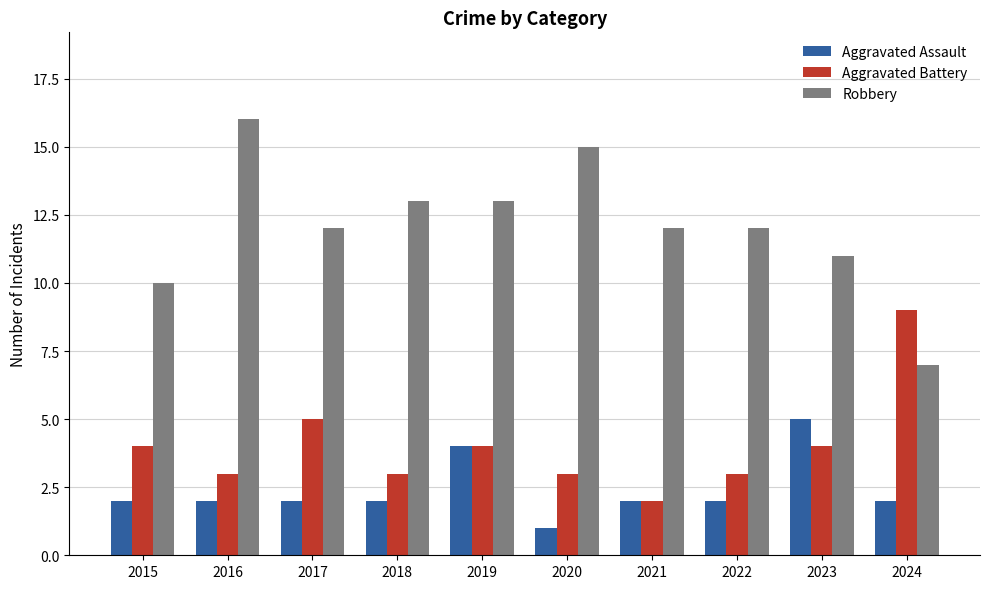

What is the value of the Aggravated Assault bar at the 4th from the left?

2